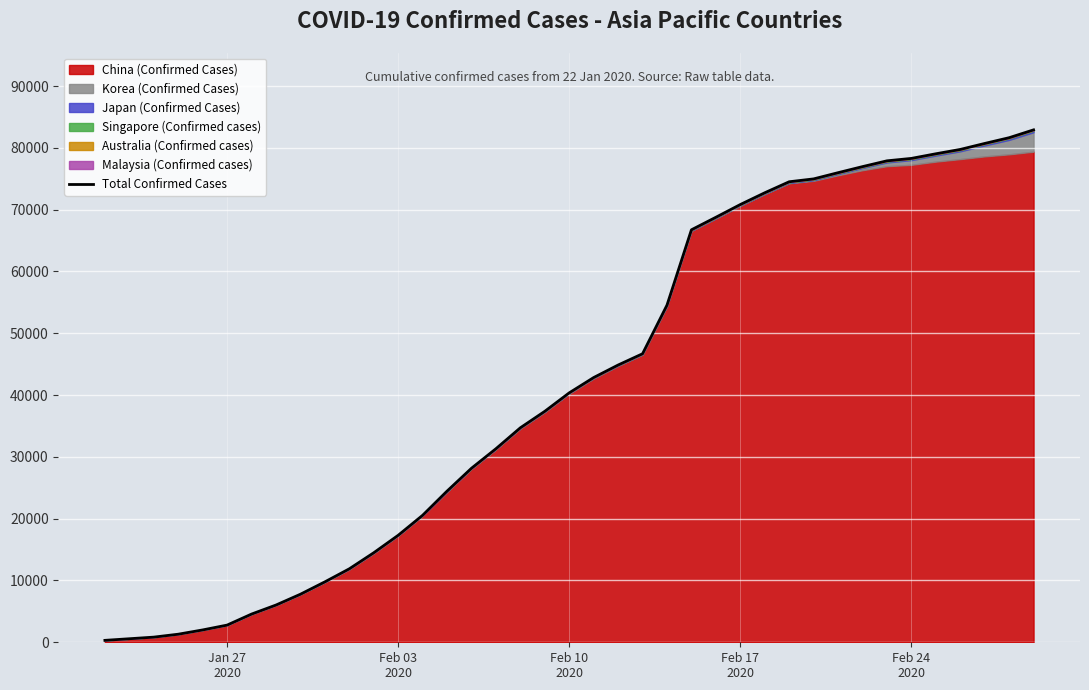

What is the sum of all values?

1627384